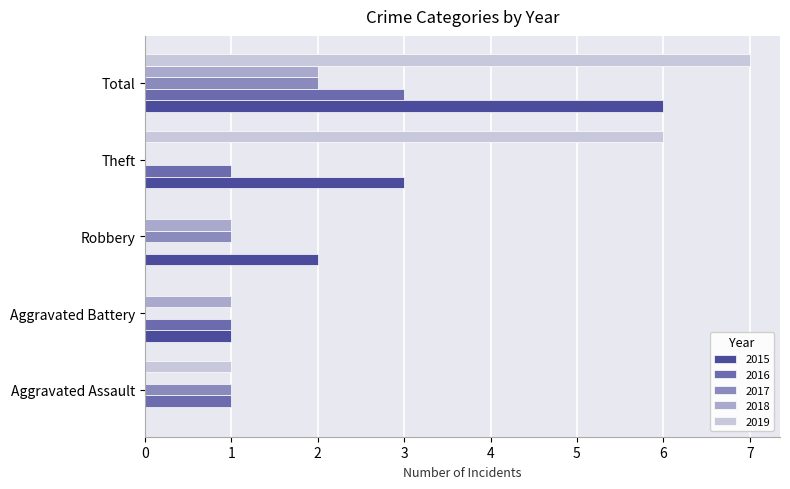

What is the total value across all series at Aggravated Assault?

3